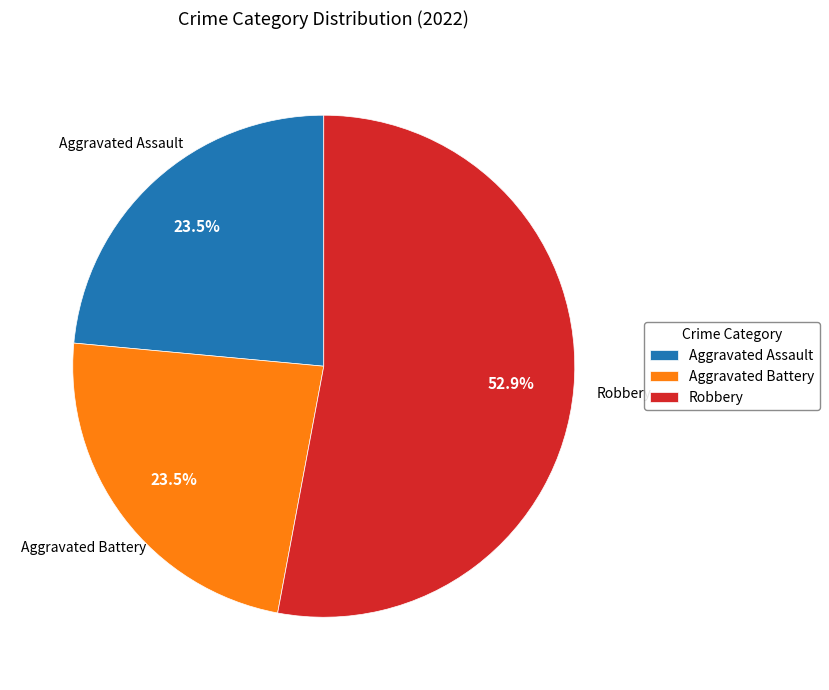

Which slice represents more than half of the pie?

Robbery